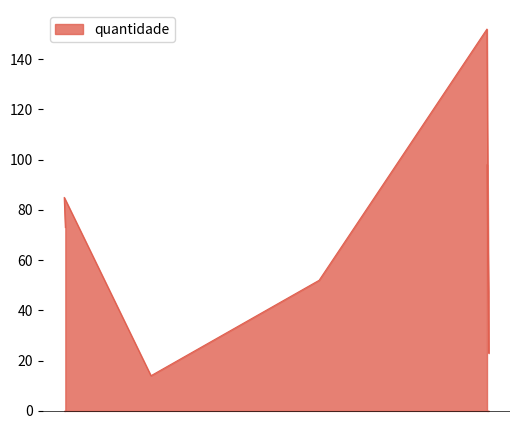

True or false: the data shows 14 at 2015-10-04 18:10:37.

False